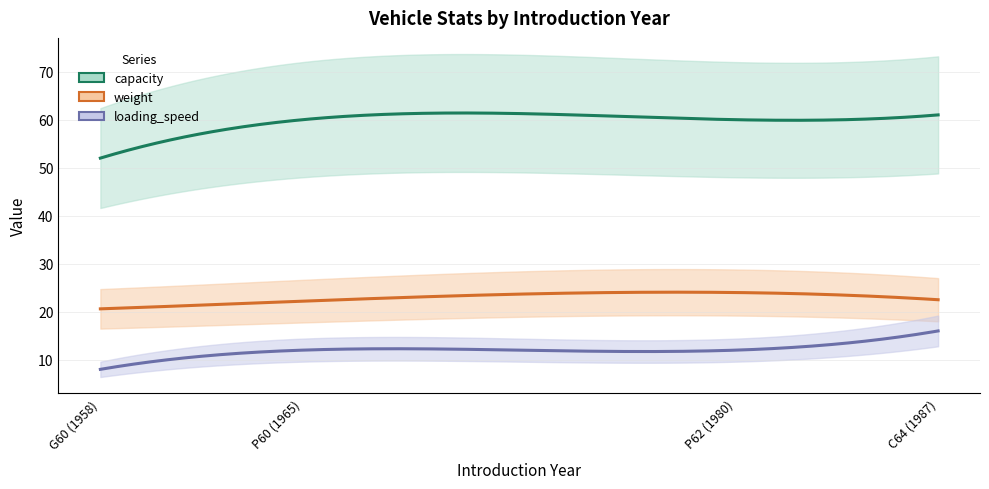

What is the spread (max minus min) of values at P62 (1980)?

48.0